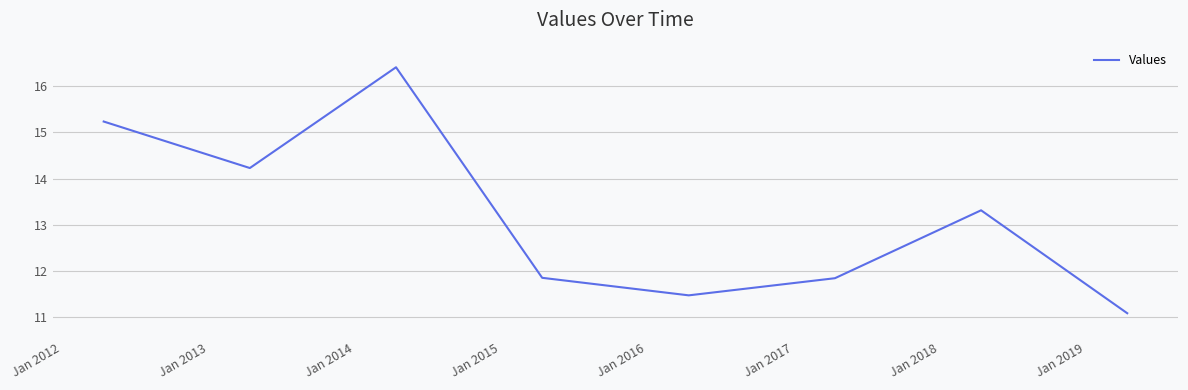

What is the sum of all values?

105.4